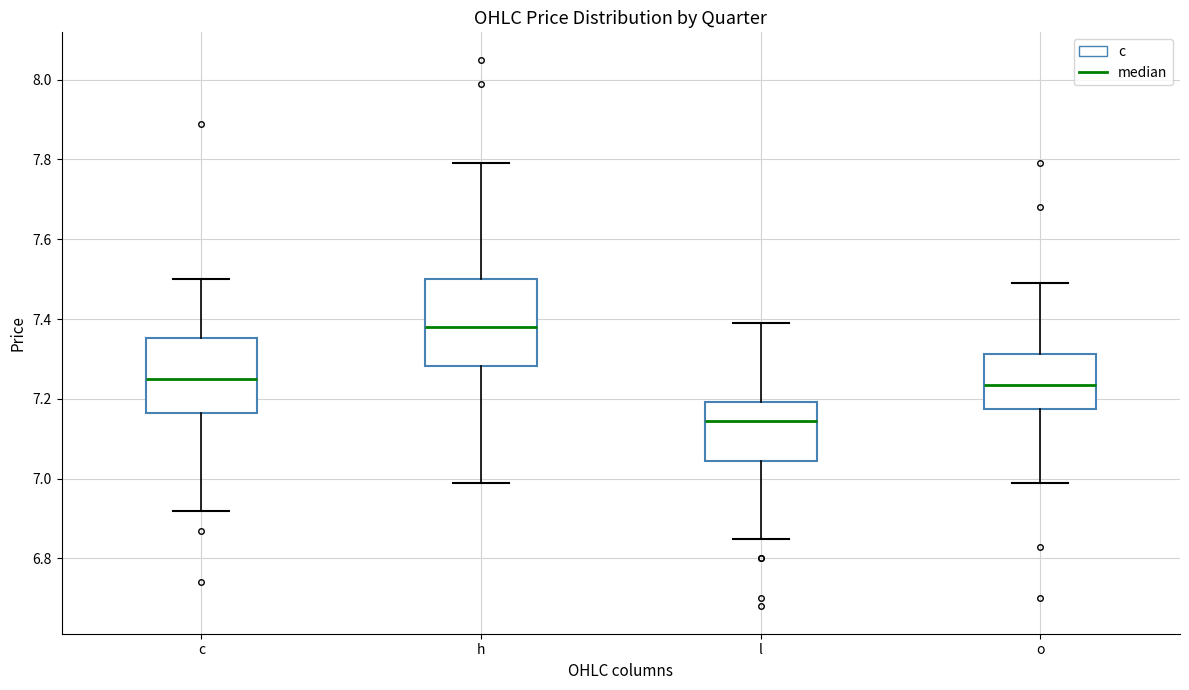

Which box has the lowest median line?

l